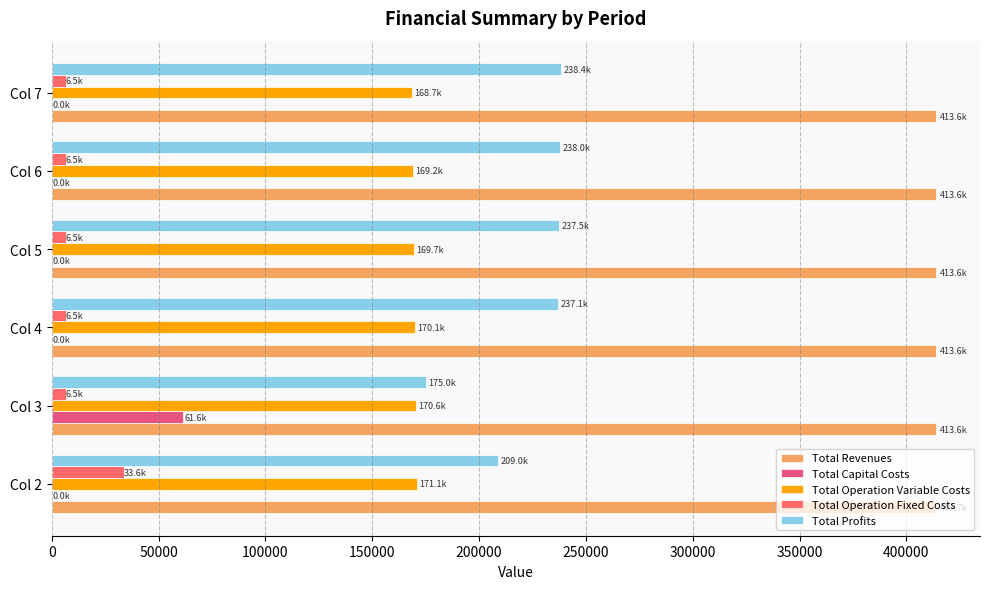

How many data points in Total Capital Costs are above 0?

1